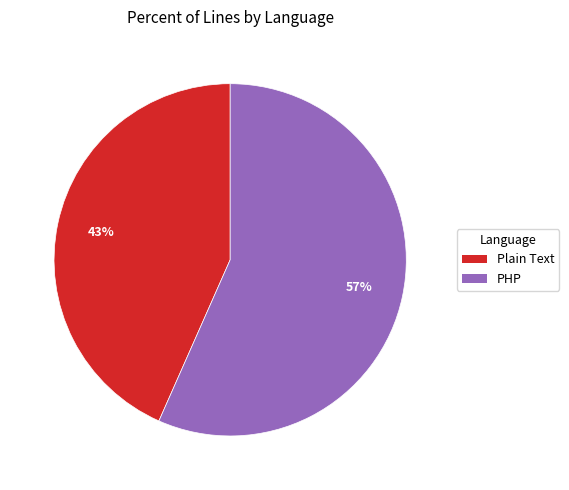

The Plain Text slice represents 43% of the pie. True or false?

True